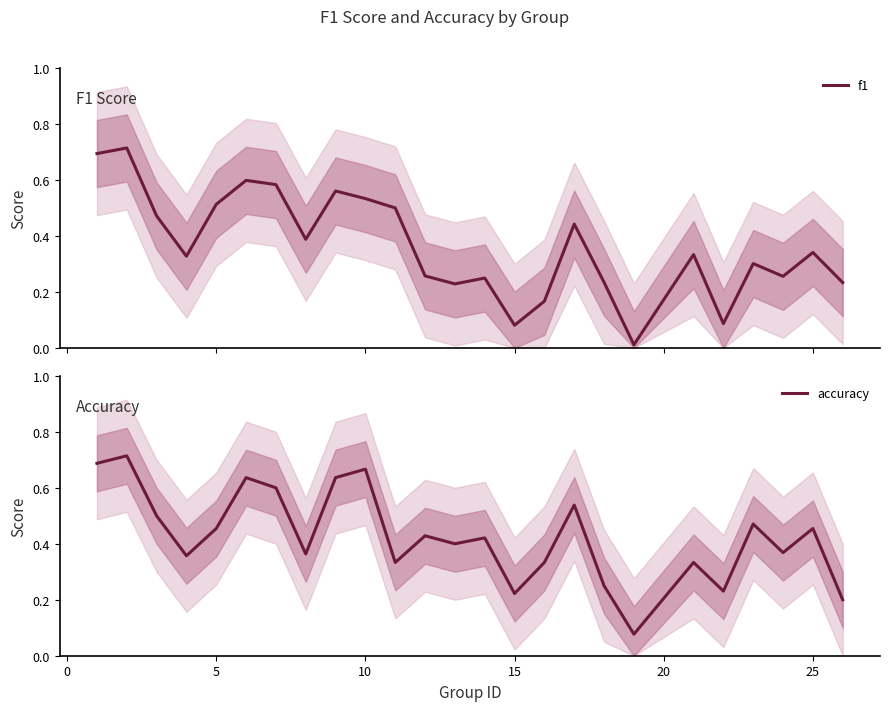

True or false: accuracy has more than 2 points higher than both neighbors.

True